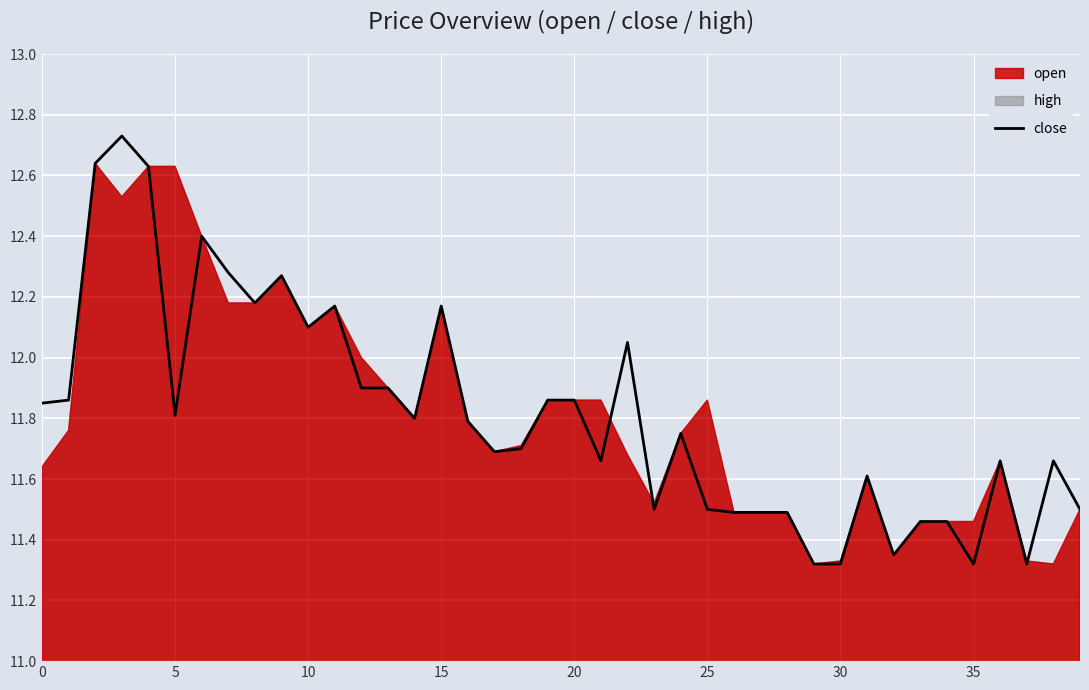

What is the average value?

11.8